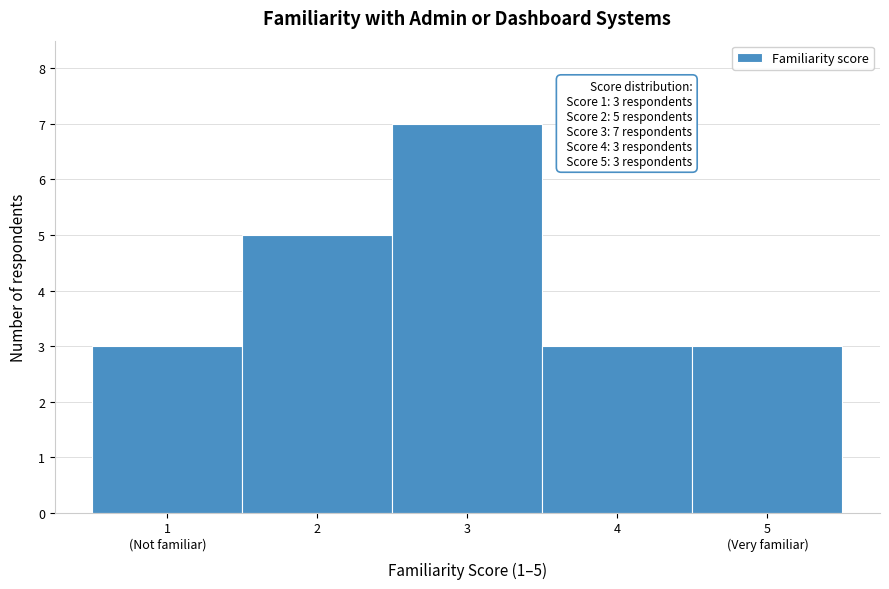

The value at 3 is 4. True or false?

False